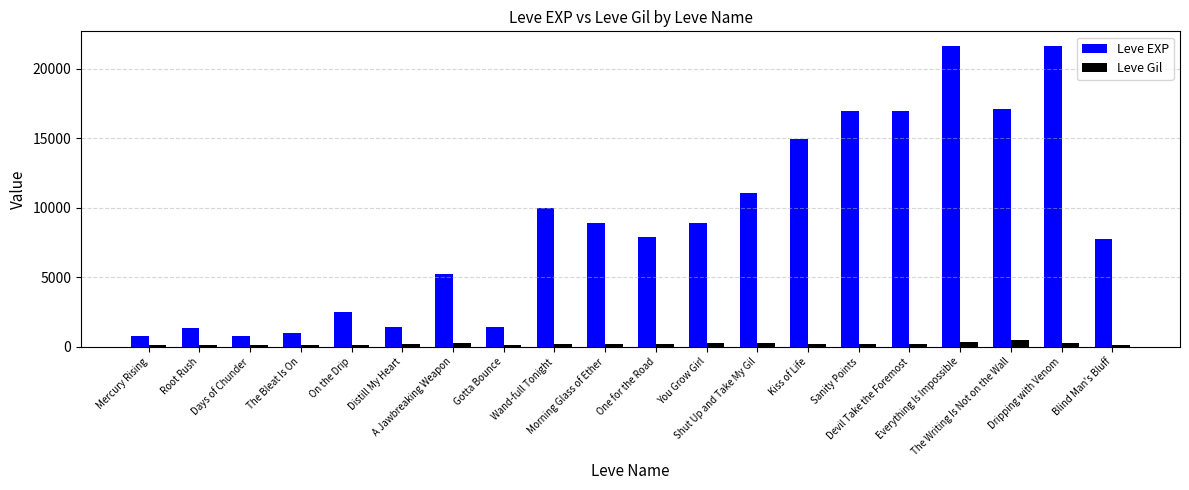

Are the bars grouped side by side (vs. stacked)?

Yes